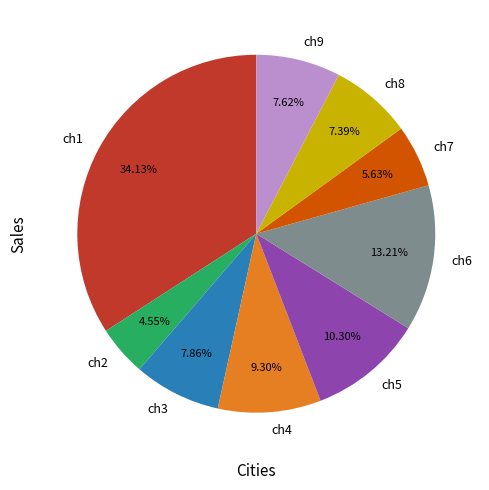

Which slice is the largest?

ch1